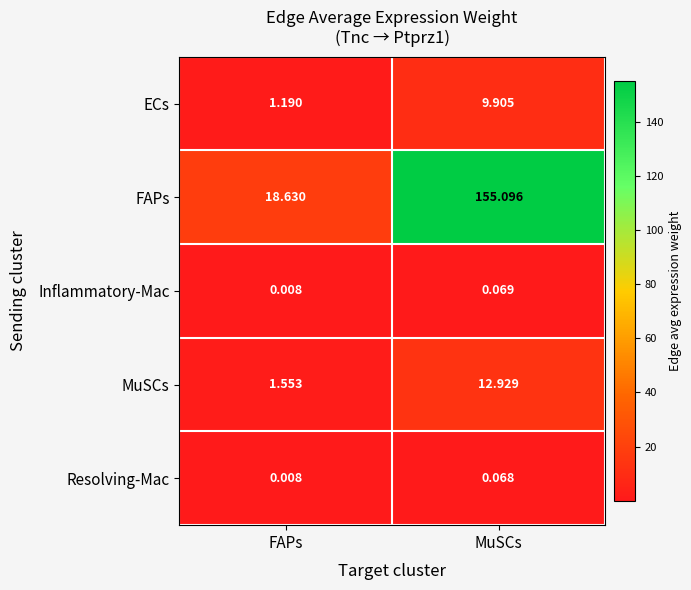

At which label is MuSCs closest to 7?

FAPs